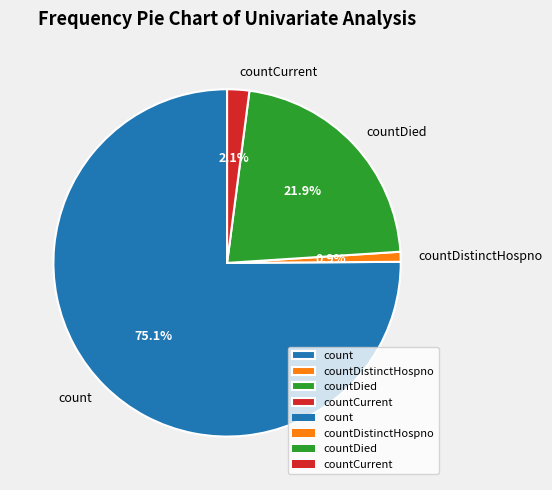

Between count and countDied, which is larger?

count